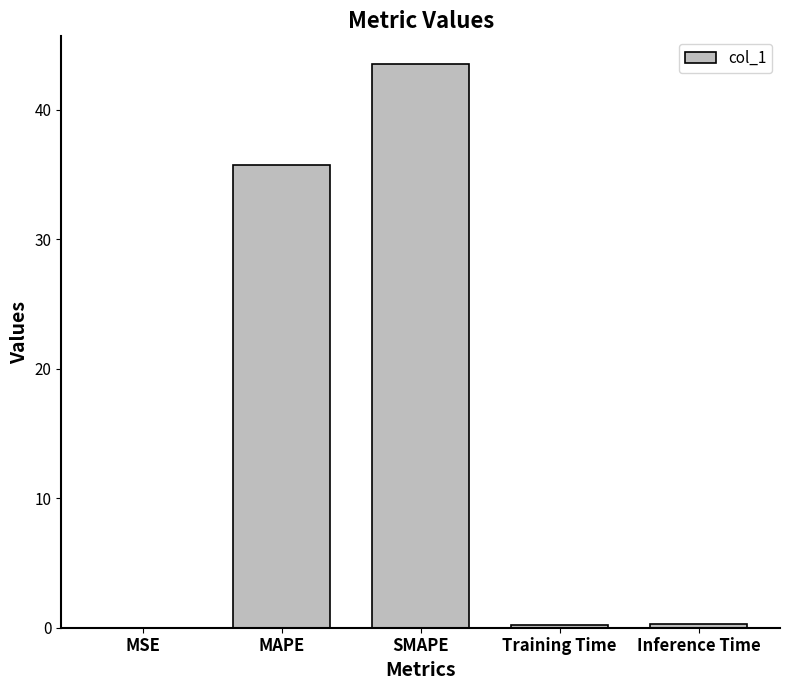

What is the sum of the values at MAPE and Inference Time?

36.0